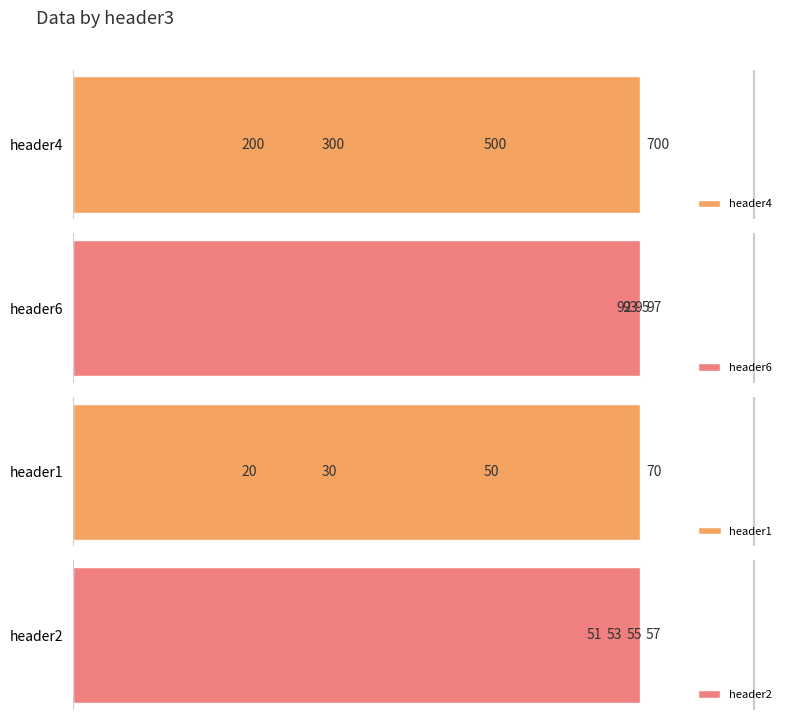

Reading left to right, extract all data points from this chart.

header4: 0=200	1=300	2=500	3=700
header6: 0=92	1=93	2=95	3=97
header1: 0=20	1=30	2=50	3=70
header2: 0=51	1=53	2=55	3=57